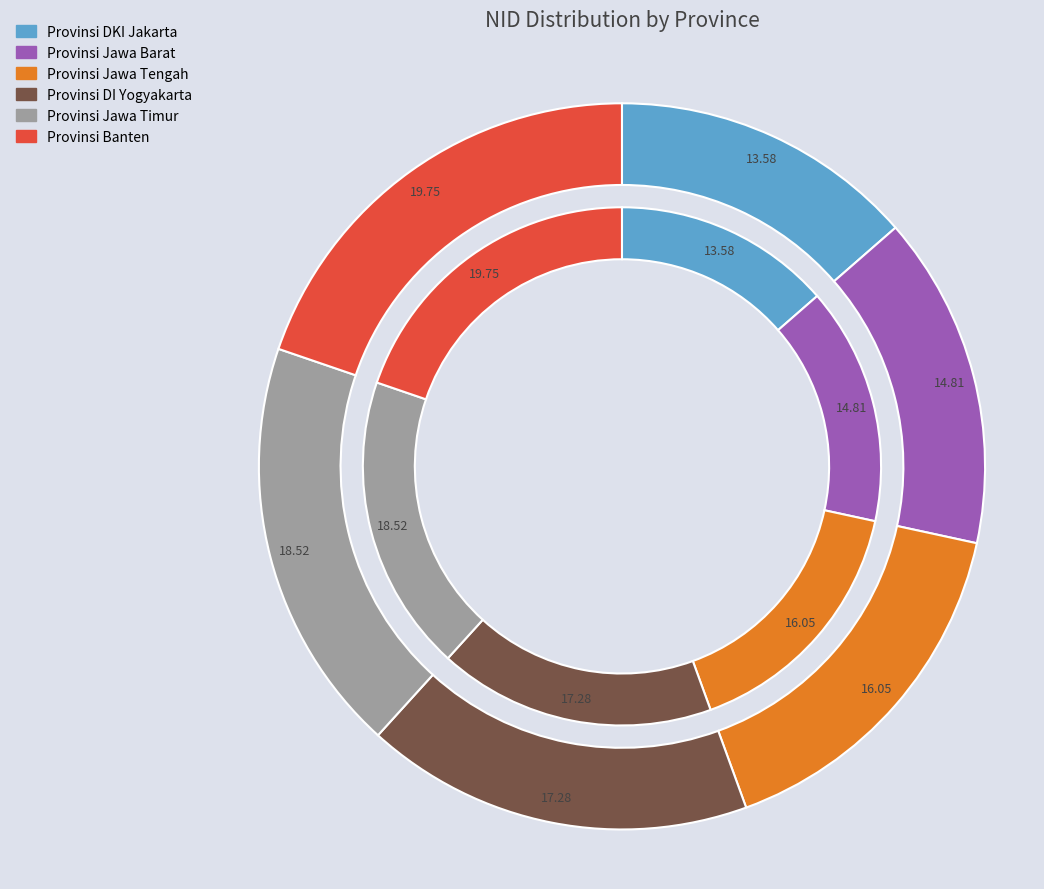

Is the sum of Provinsi Jawa Barat and Provinsi DKI Jakarta greater than half?

No